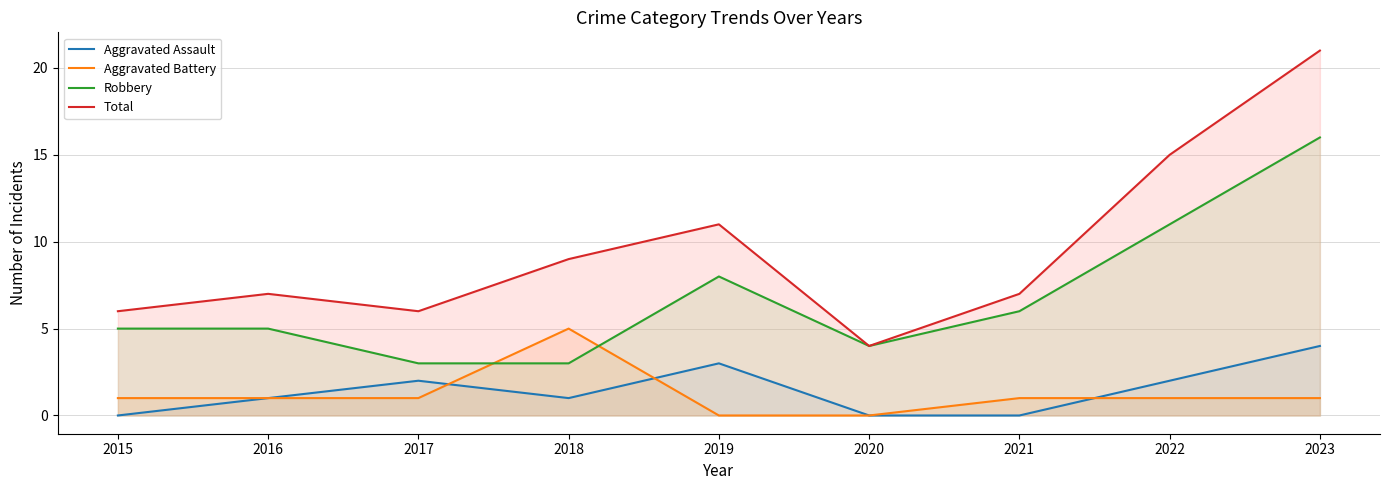

How many distinct data groups are displayed?

4